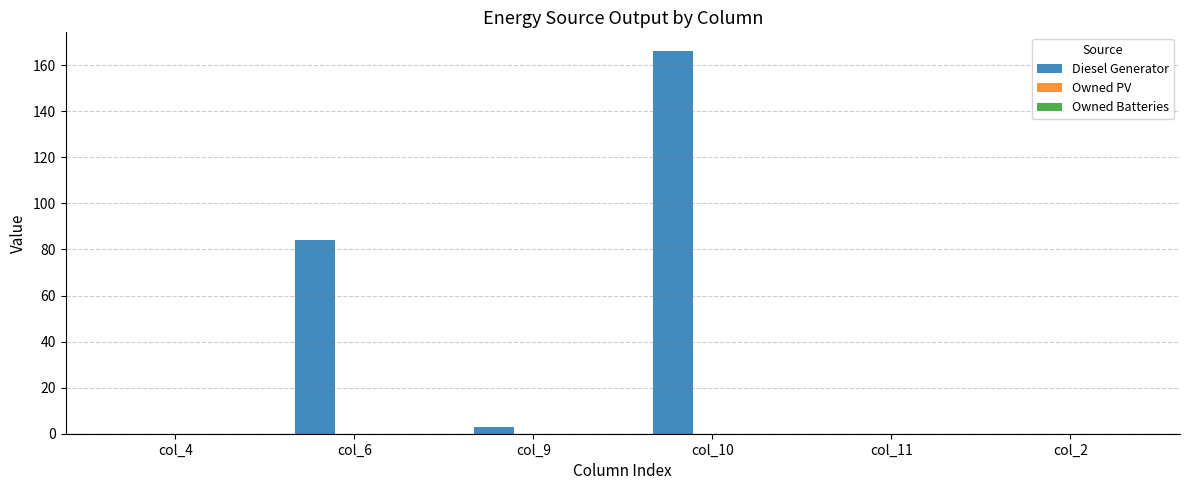

Which has a higher value, col_10 or col_4?

col_10